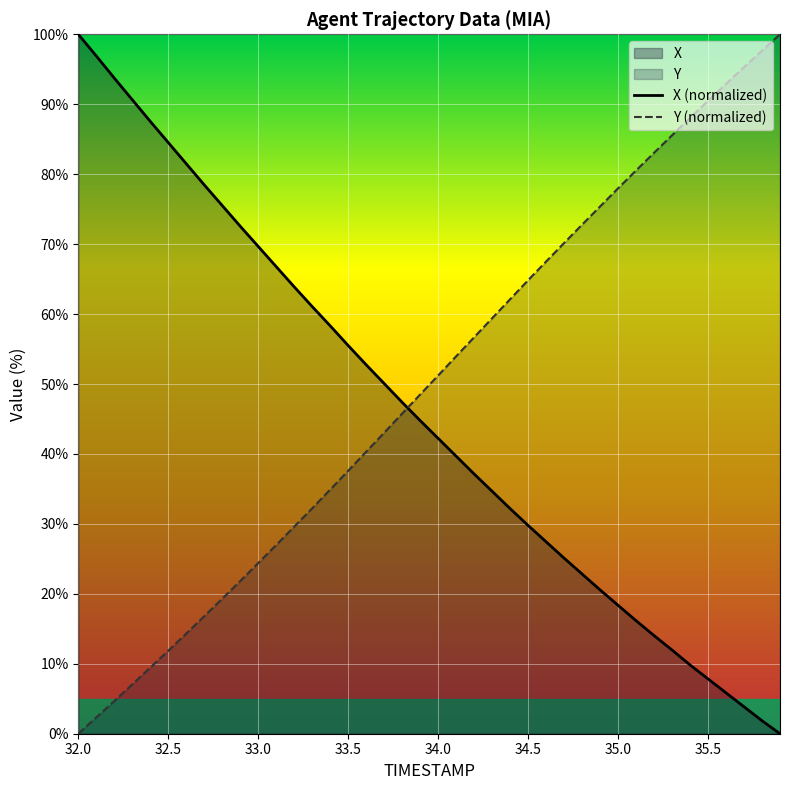

At which label does Y (normalized) reach its minimum?

32.0